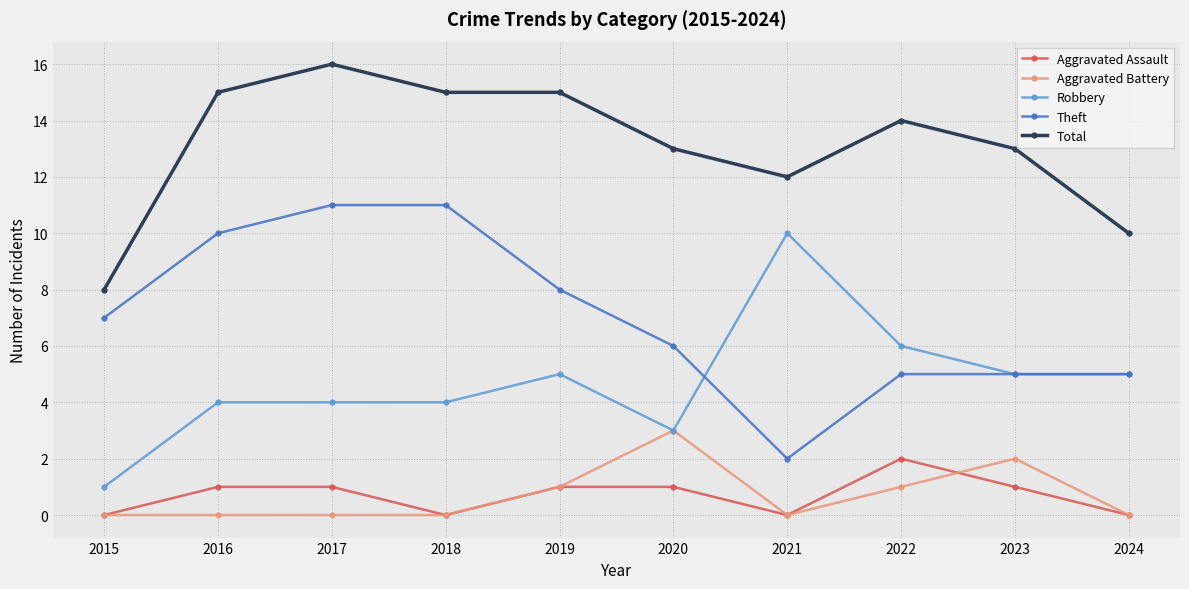

Does the chart have visible grid lines?

Yes